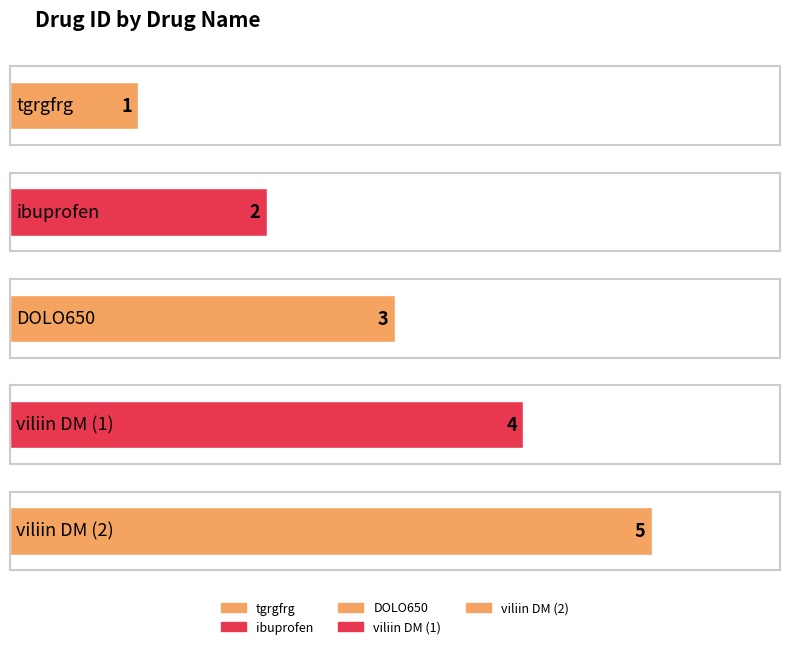

Which has a higher value, ibuprofen or viliin DM (2)?

viliin DM (2)